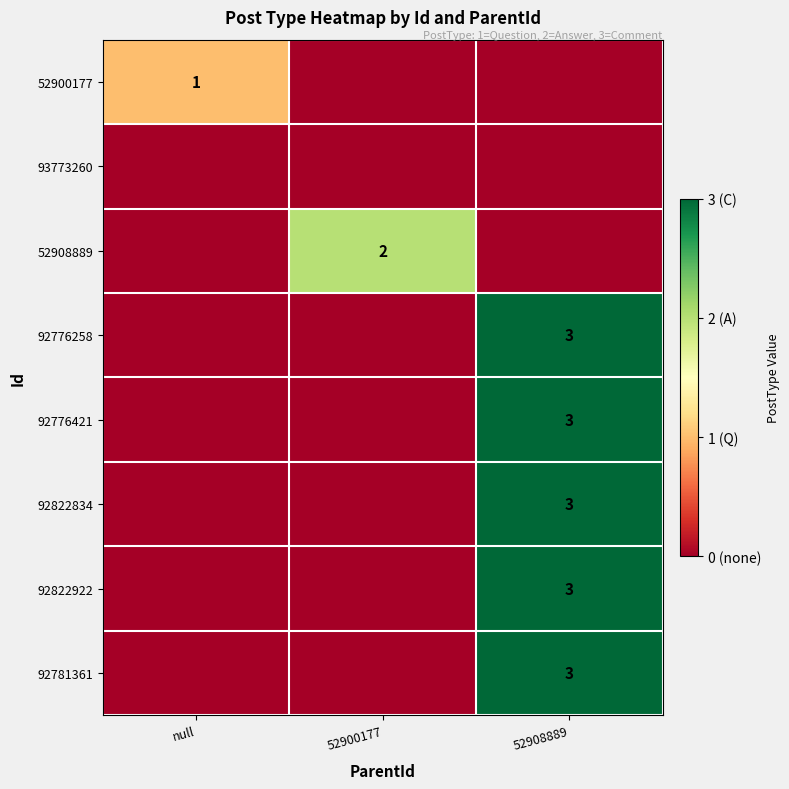

What is the total value across all series at 52900177?

2